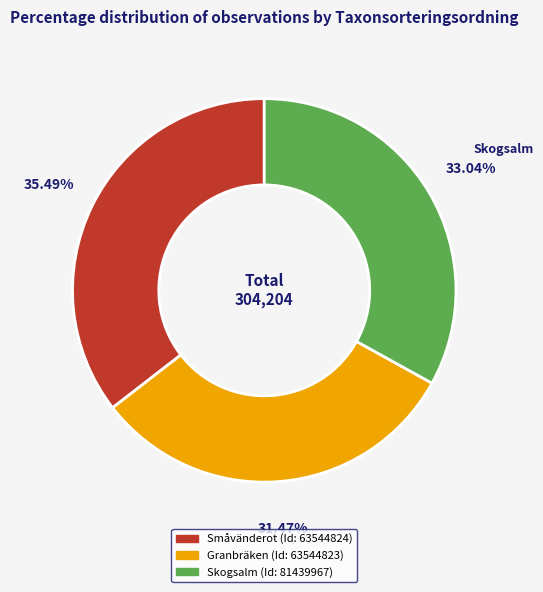

Does any single category account for the majority?

No